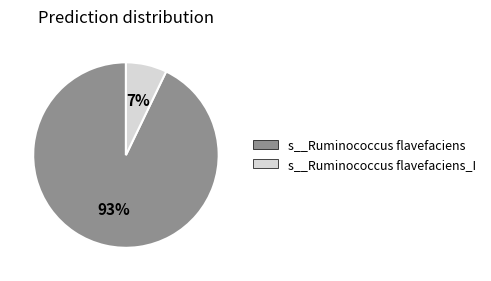

Is there any slice that represents more than half of the pie?

Yes